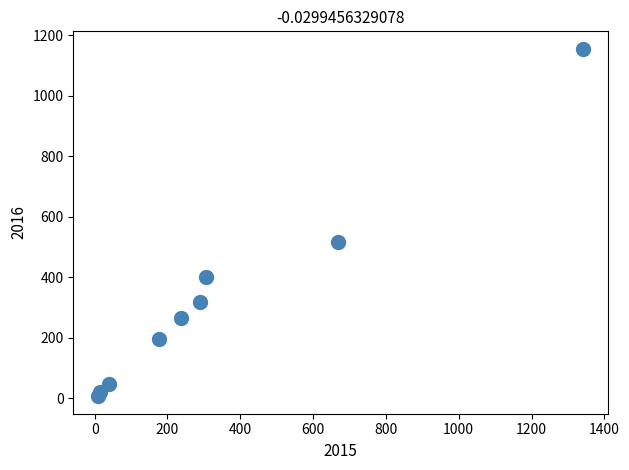

What Y value in the scatter plot is closest to 580?

516